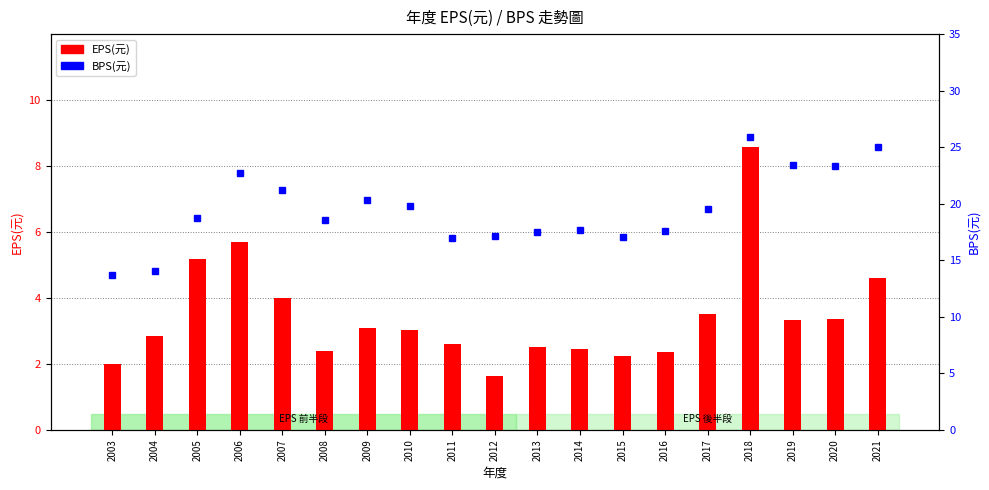

What is the lowest value of the EPS(元) series?

1.6